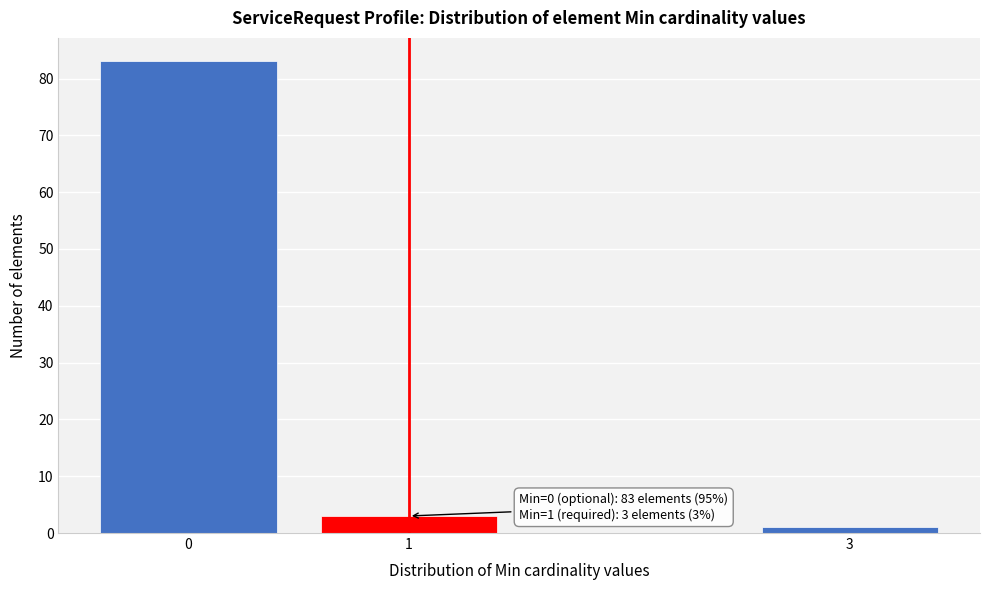

Reading right to left, transcribe all the data shown in this chart.

1	3	83